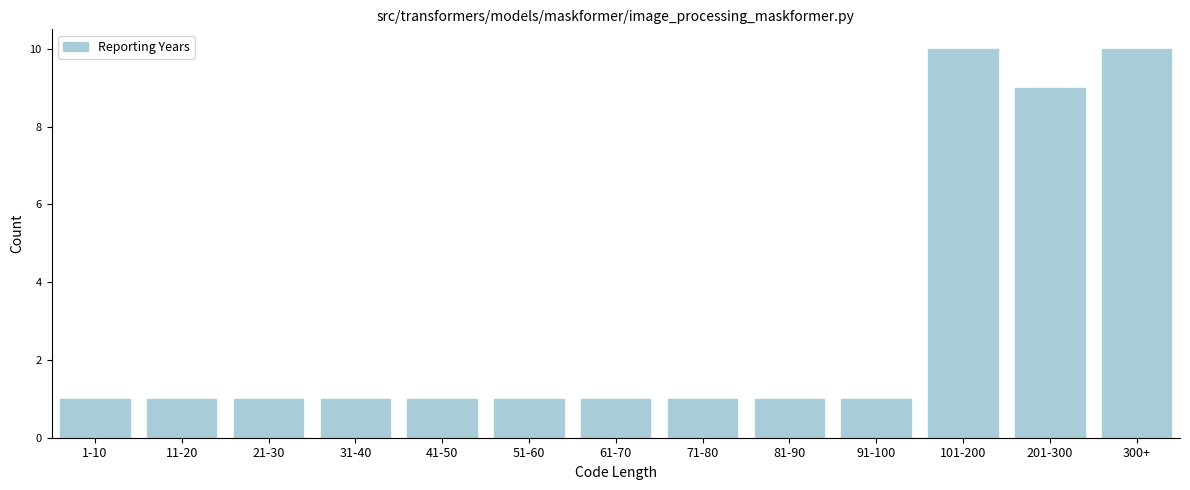

Reading left to right, list all the values displayed in this chart.

1	1	1	1	1	1	1	1	1	1	10	9	10